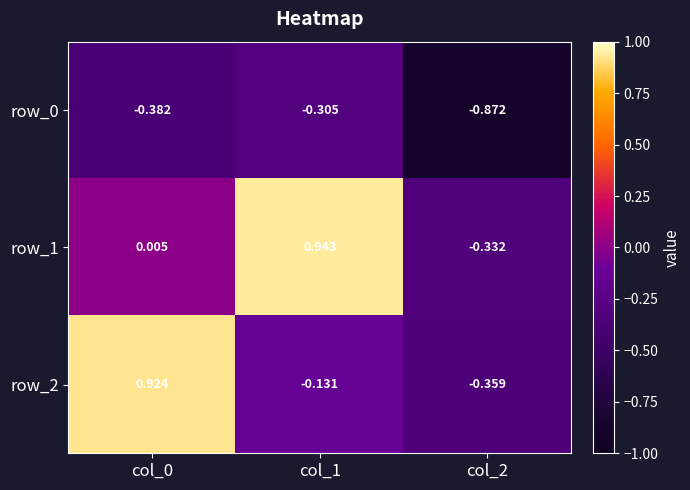

What is the difference between the highest and lowest values at col_0?

1.3